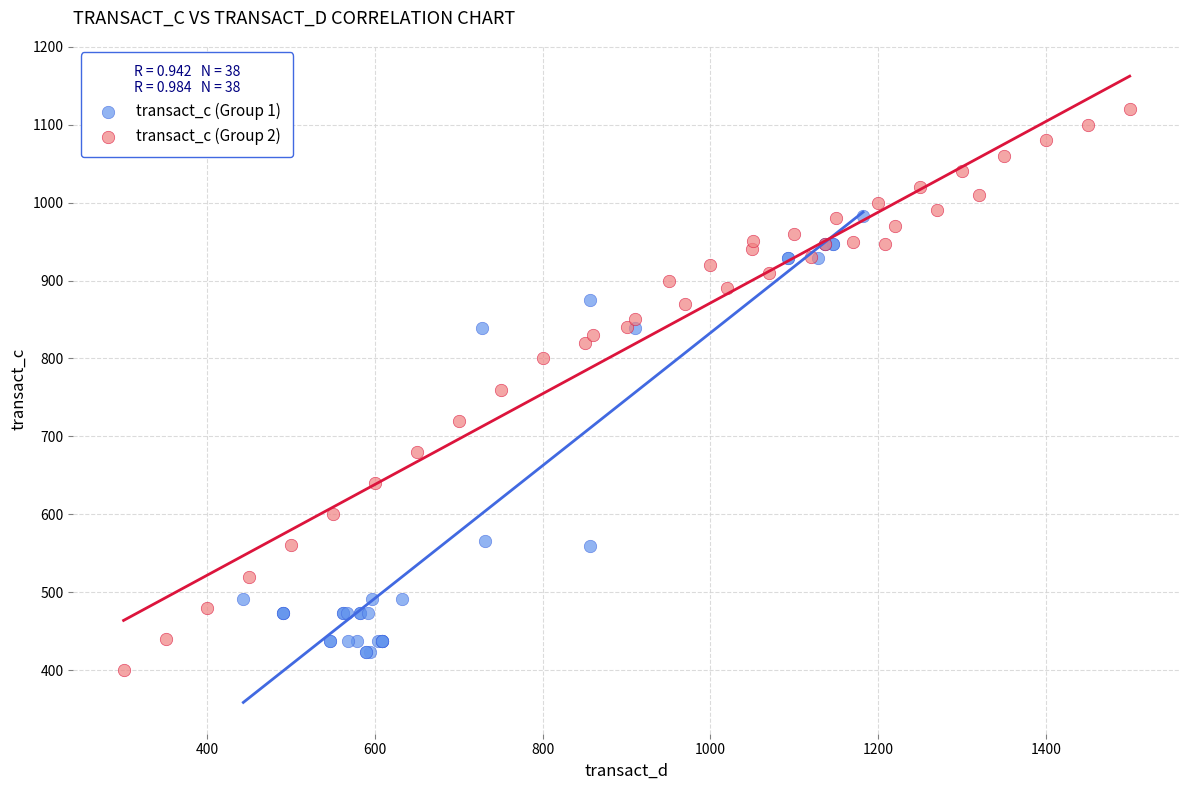

Which series has the largest Y range (max minus min)?

transact_c (Group 2)